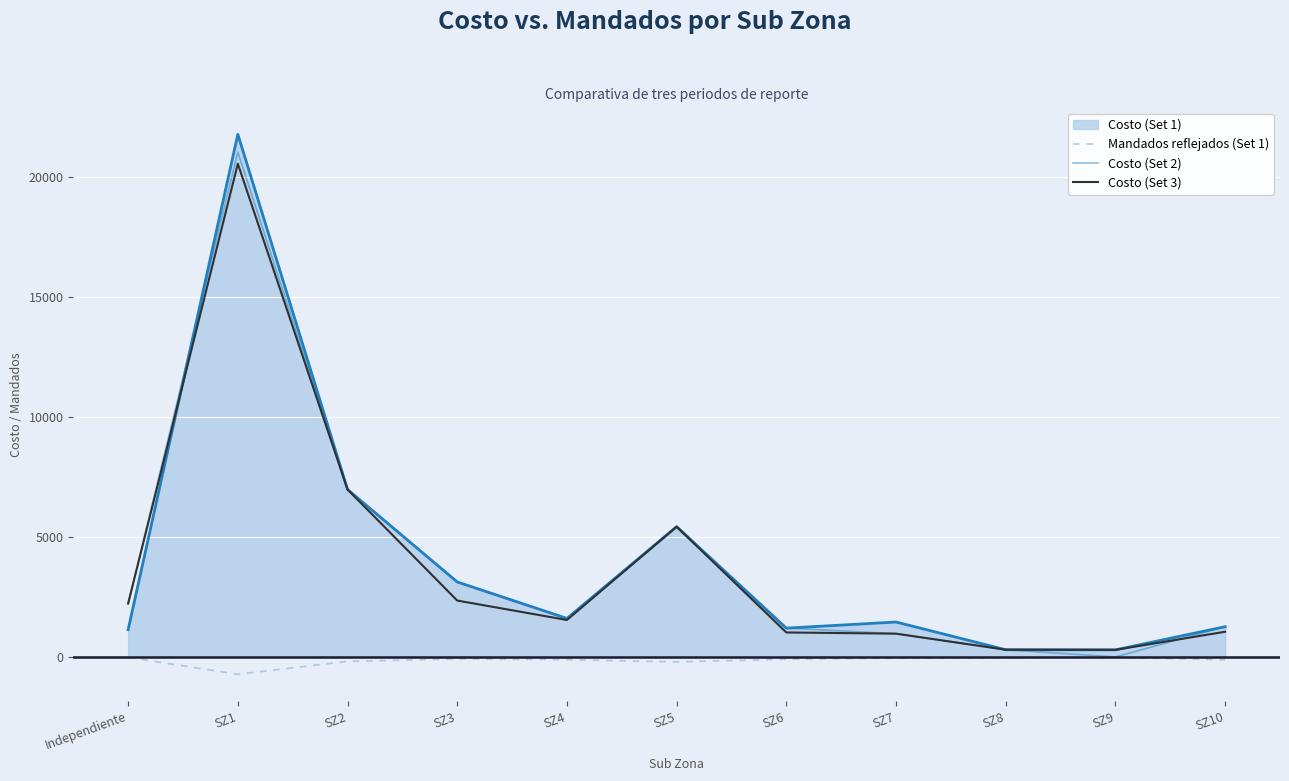

Rank the categories by Costo (Set 3) value from lowest to highest.

SZ9, SZ8, SZ7, SZ6, SZ10, SZ4, Independiente, SZ3, SZ5, SZ2, SZ1